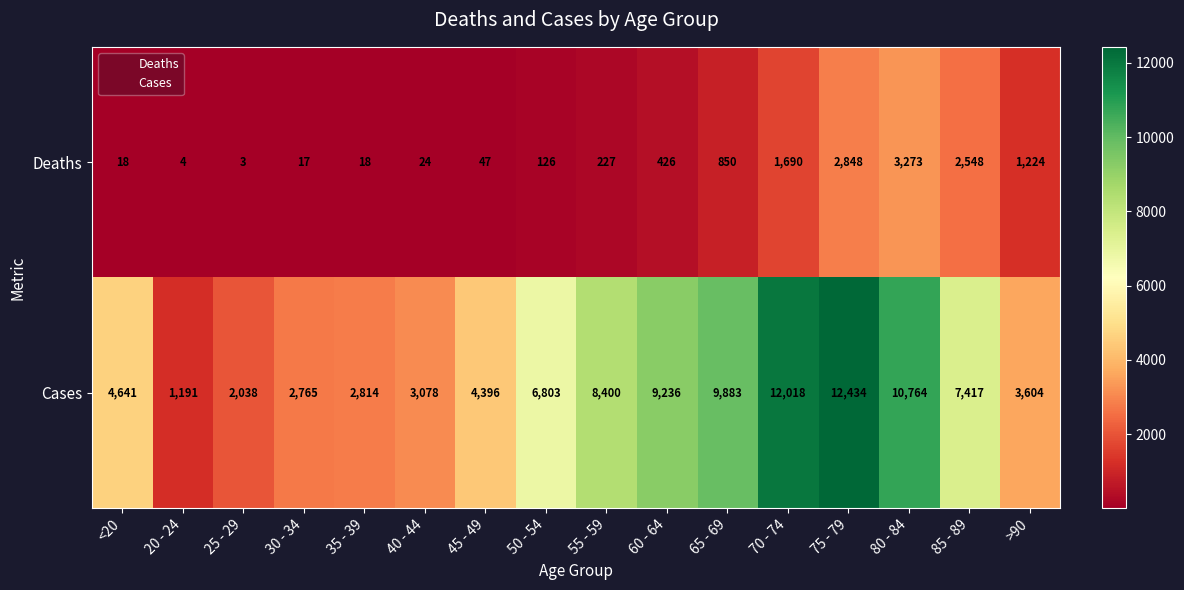

At which label is Deaths closest to 1638?

70 - 74